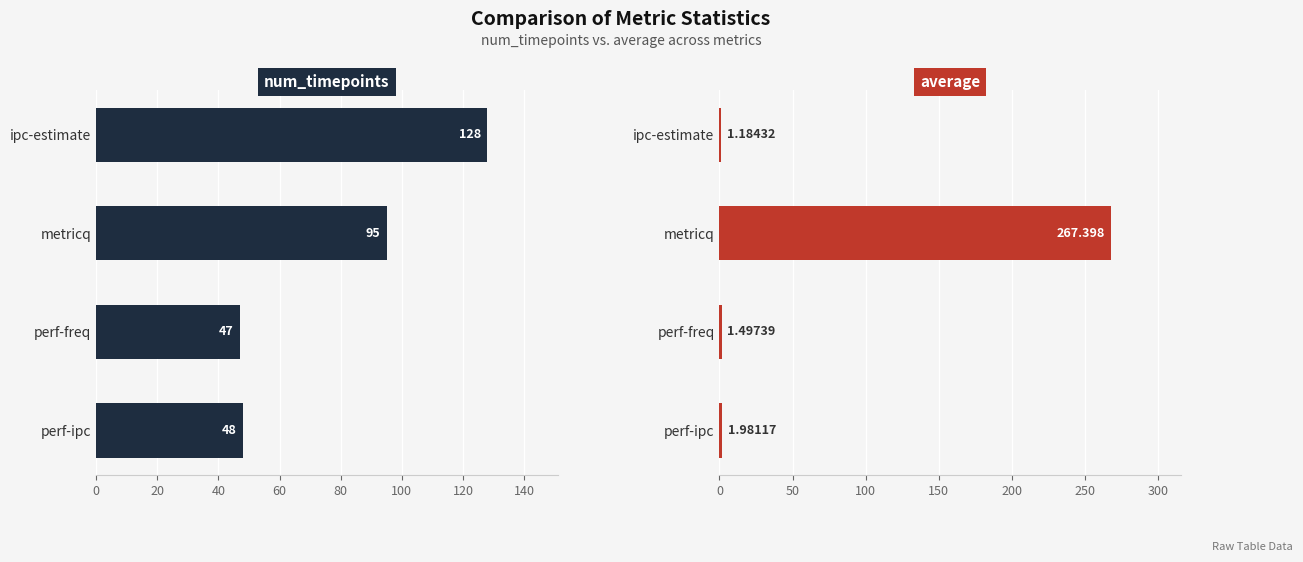

True or false: num_timepoints has a value of 143.9 at metricq.

False